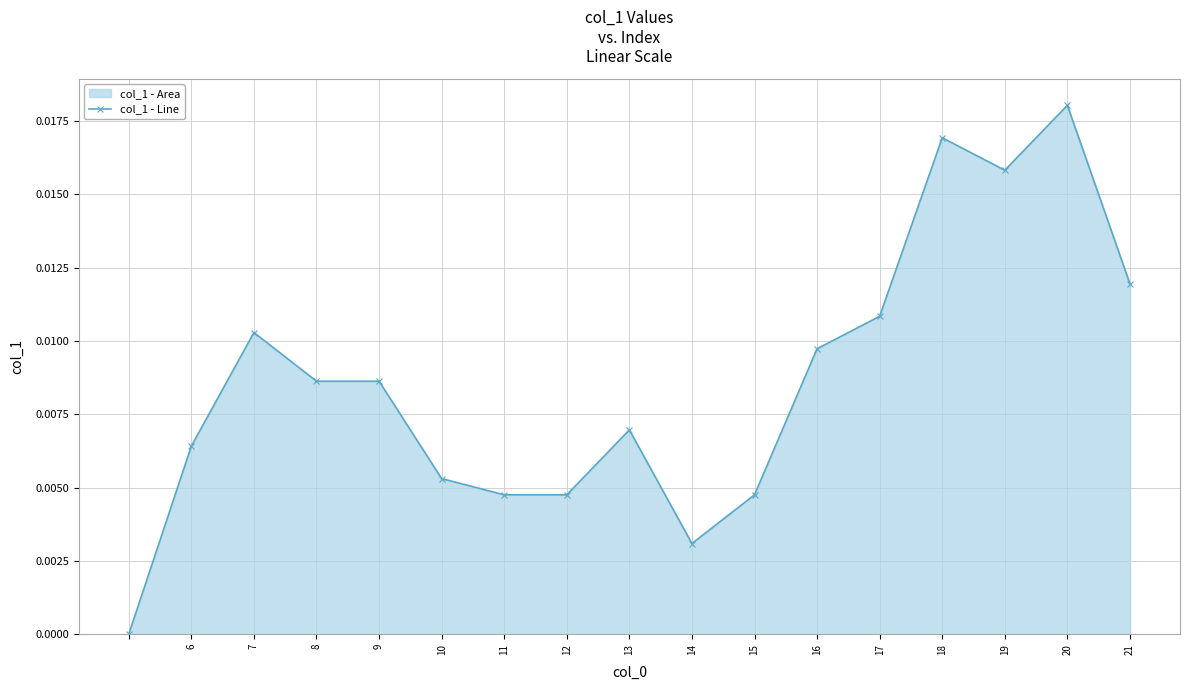

Which has a higher value, 20 or 13?

20